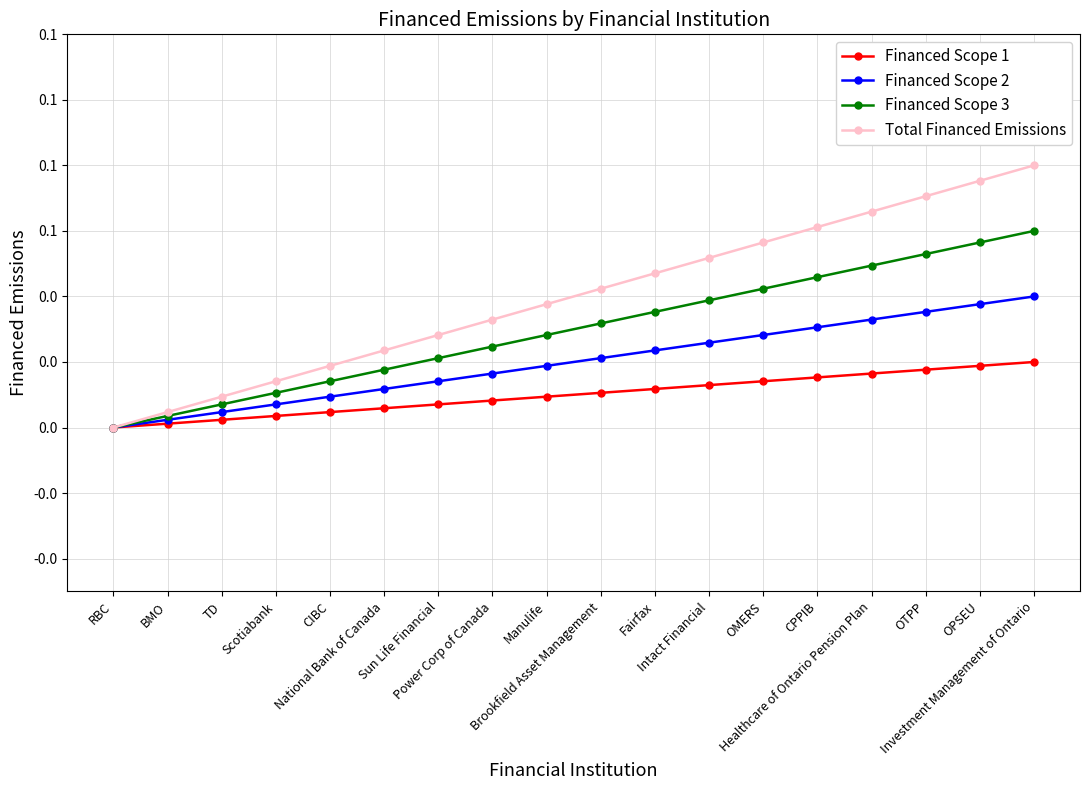

At which label does Financed Scope 1 reach its peak?

Investment Management of Ontario